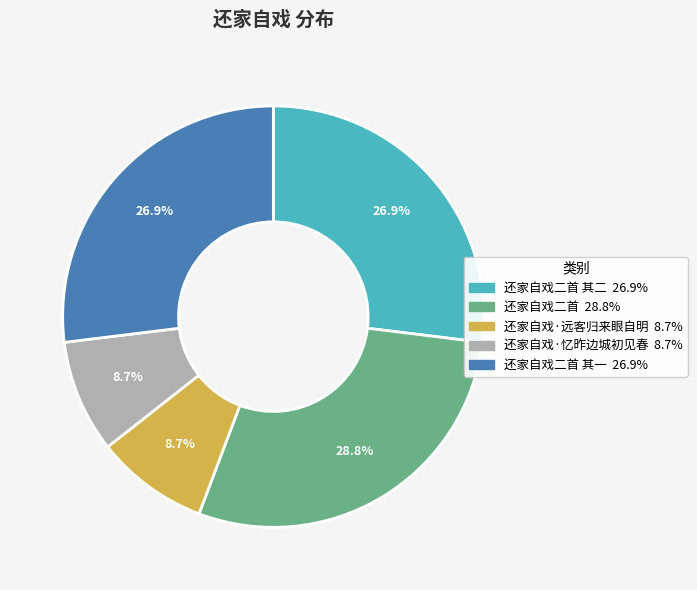

Is there a majority slice in this chart?

No